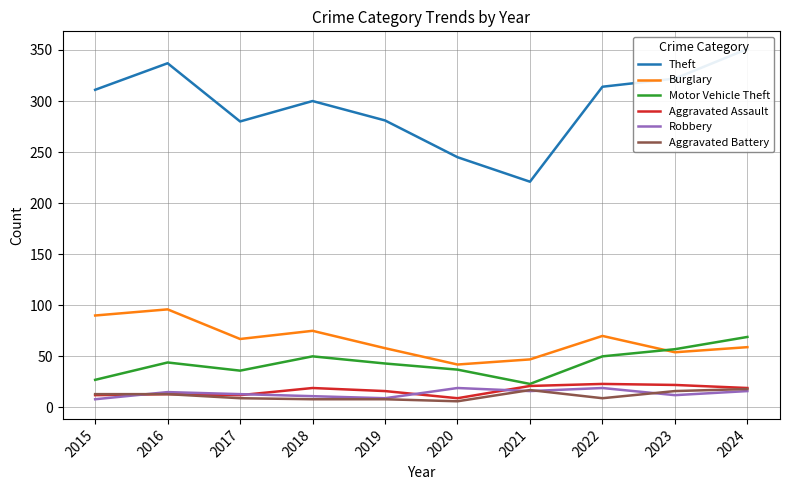

How many lines are shown in the chart?

6